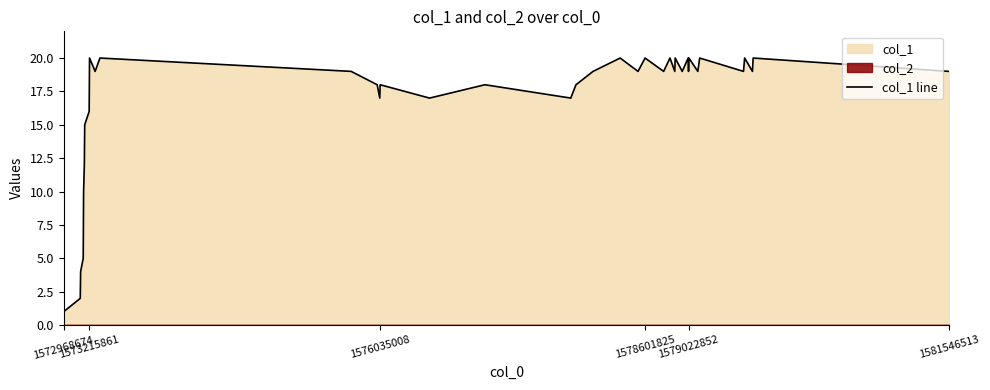

What is the value of the 36th point from the left?

19